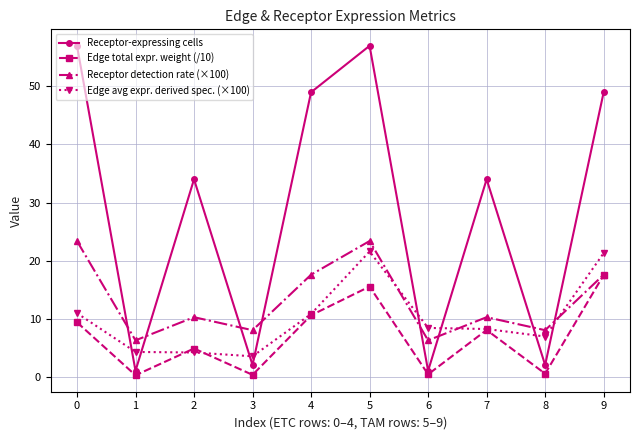

True or false: Edge avg expr. derived spec. (×100) and Receptor detection rate (×100) intersect in this chart.

True